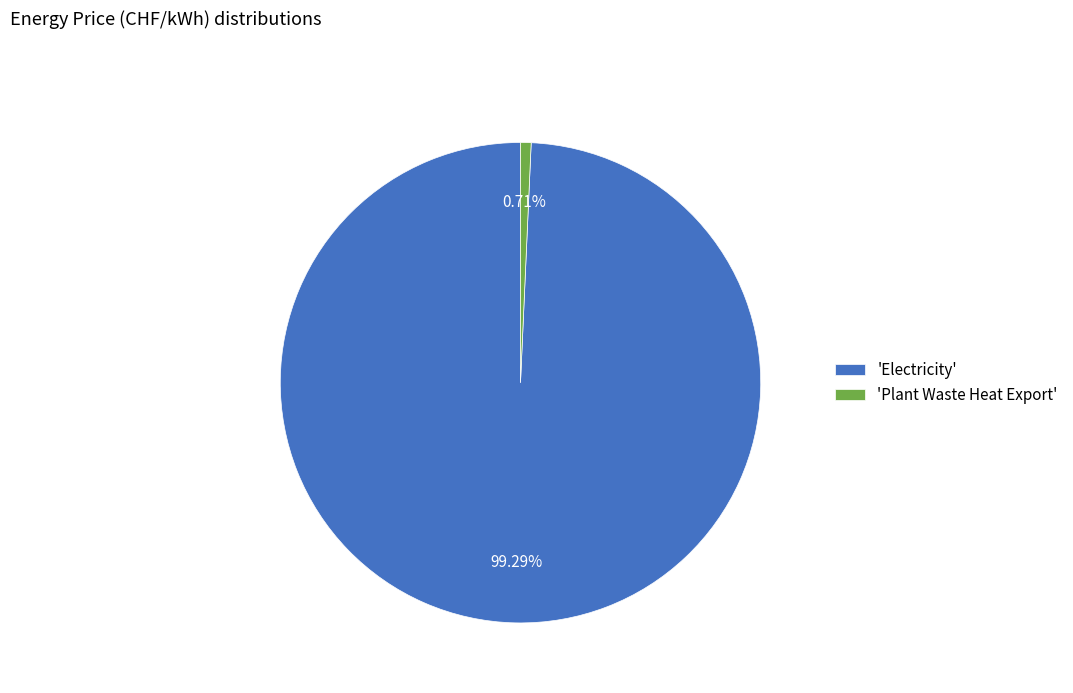

How many slices are in this pie chart?

2